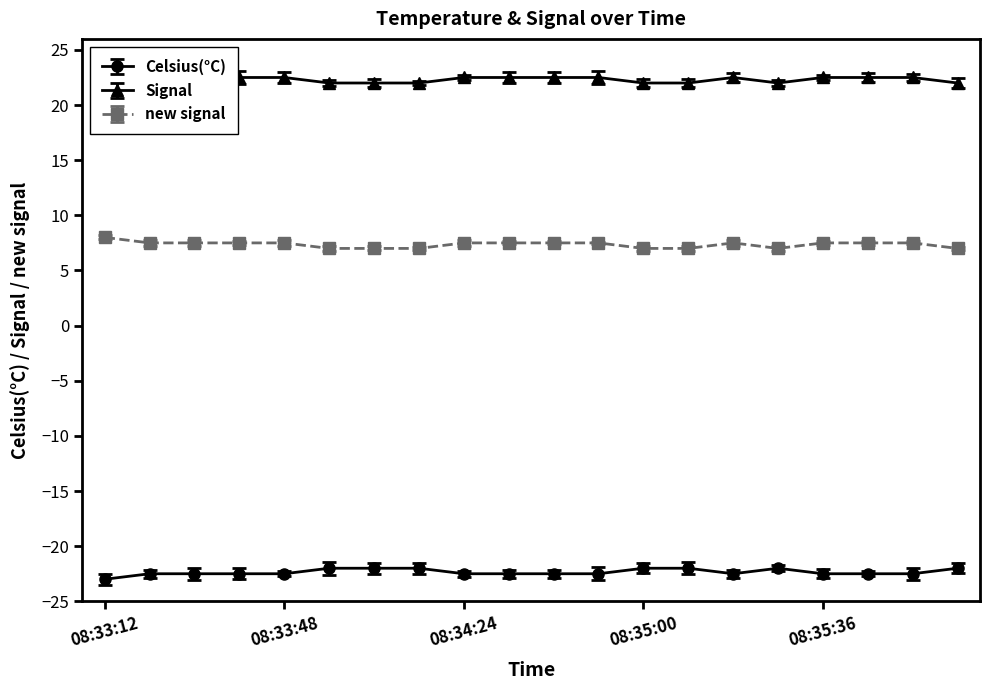

At which category is the sum across all series the highest?

08:33:12